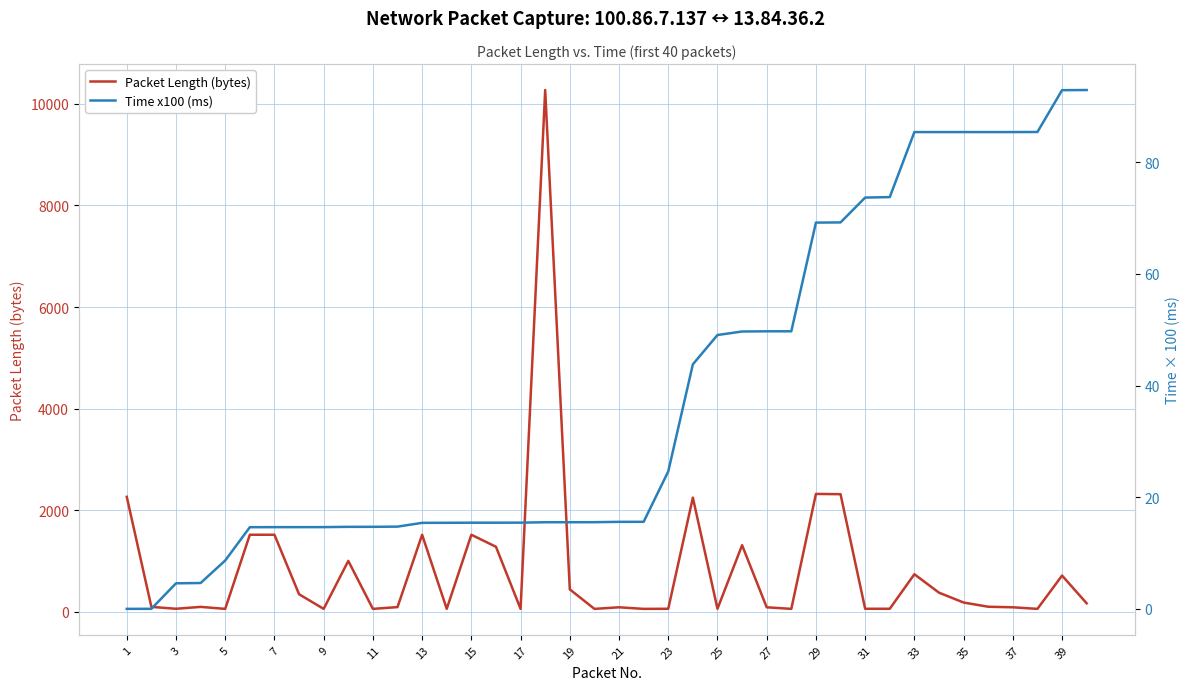

What is the maximum value for Packet Length (bytes)?

10274